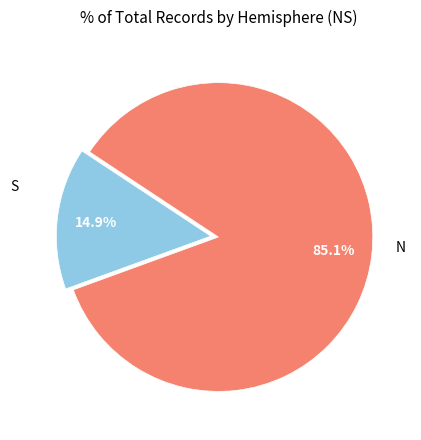

Does any single category account for the majority?

Yes